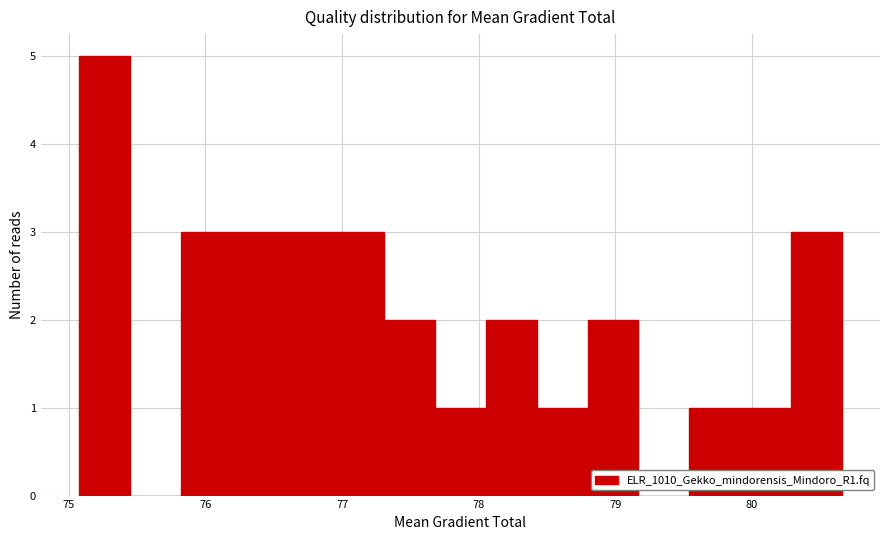

Read against the x-axis, roughly where is the centre of the tallest bar?

75.3